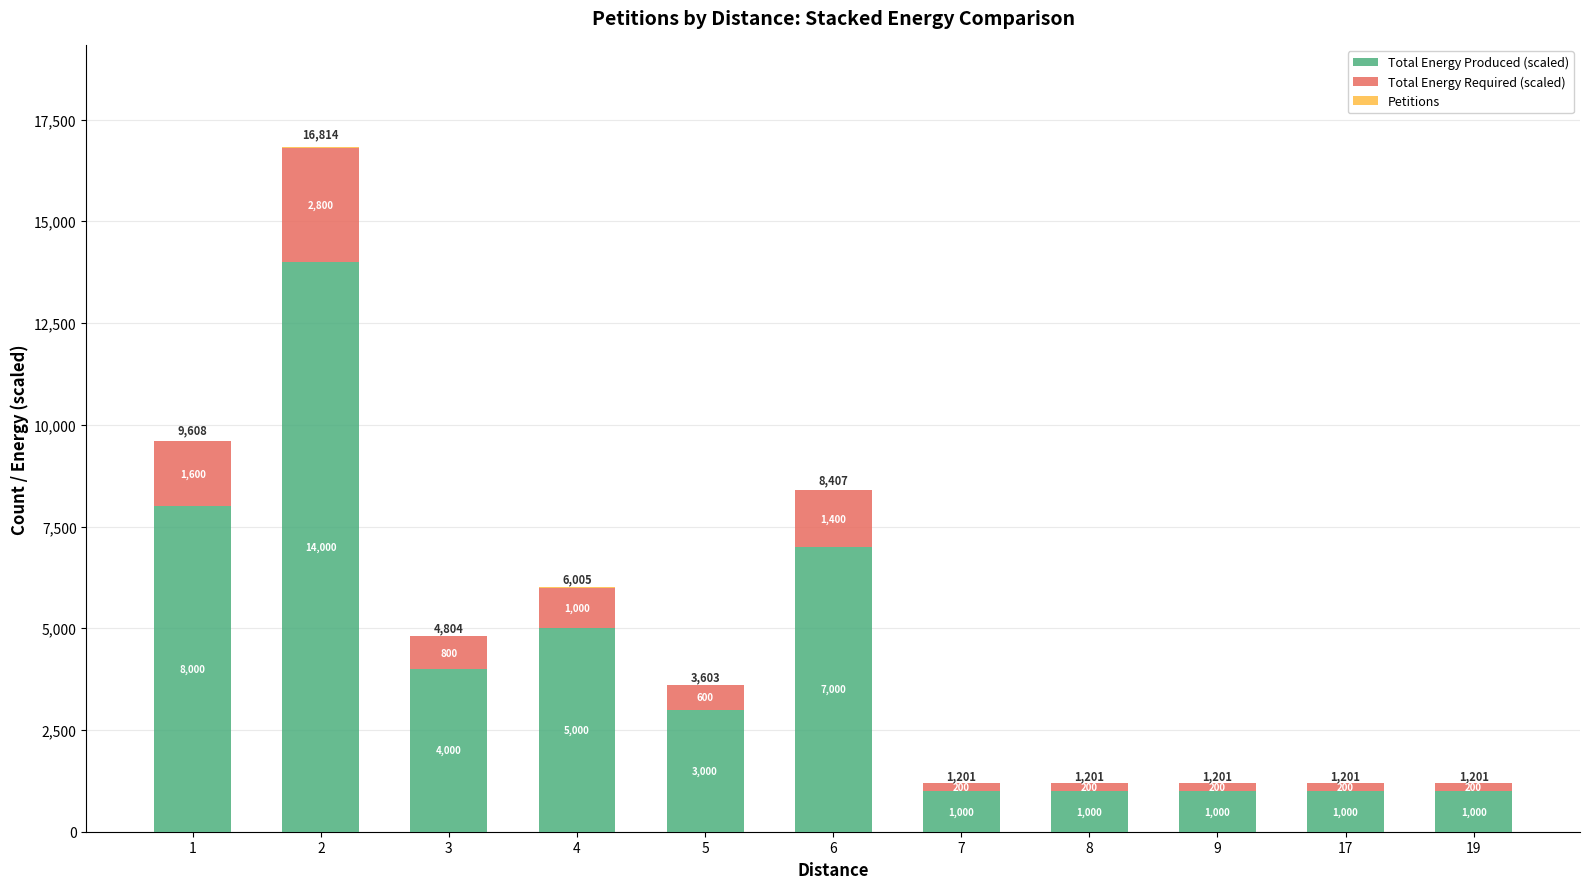

What is the total value across all series at 6?

8407